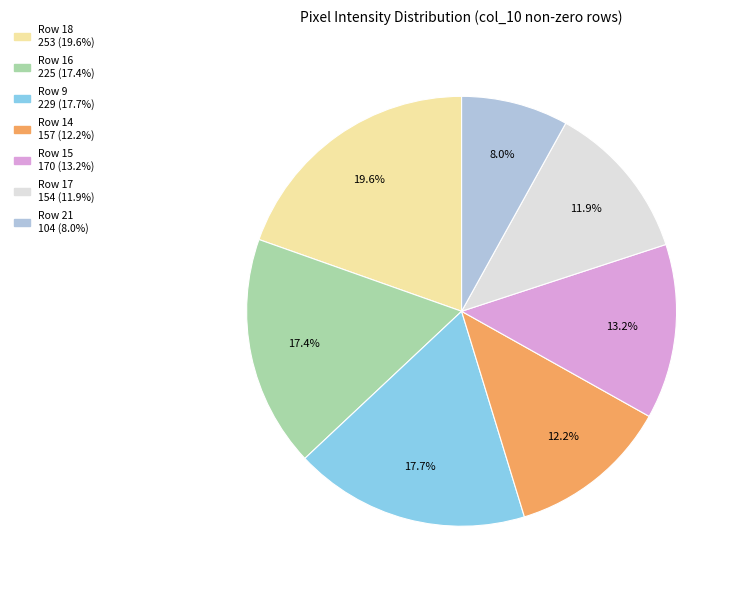

Approximately how many times larger is the value at Row 17 compared to Row 18?

0.6